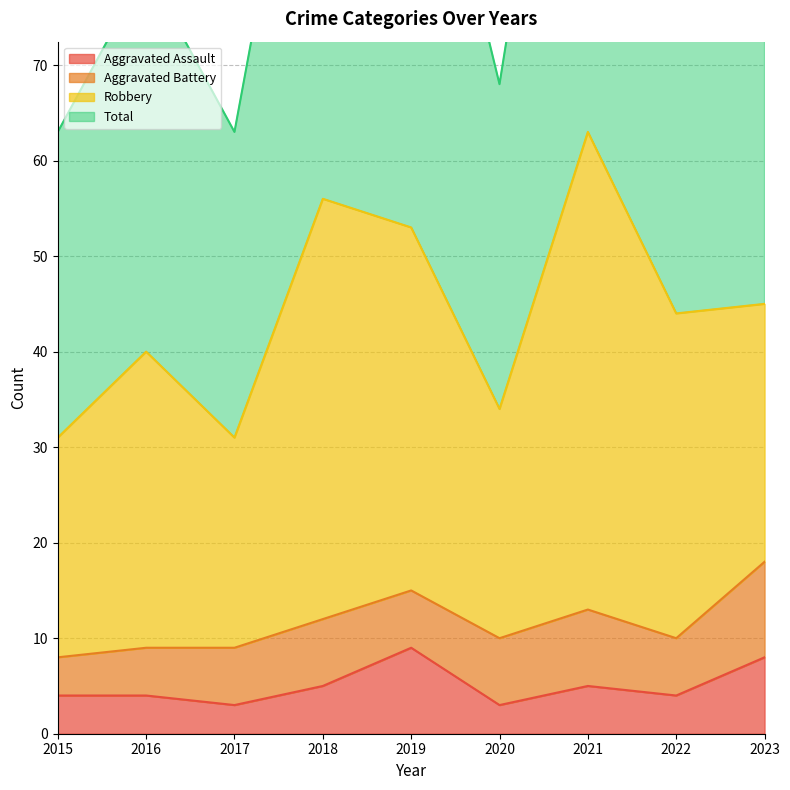

At which label is Aggravated Assault closest to 6?

2018